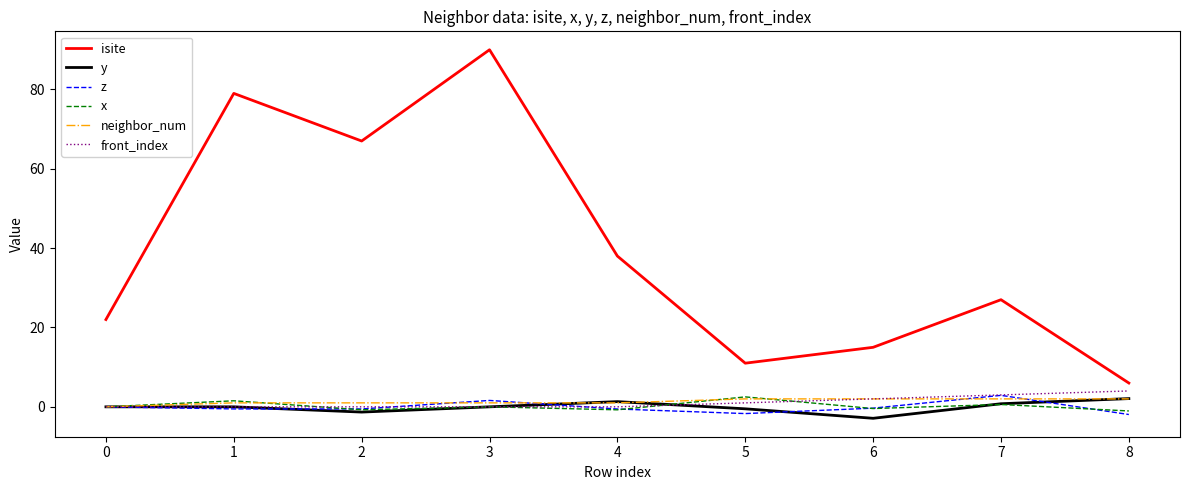

The value of isite at 3 is 90.0. True or false?

True